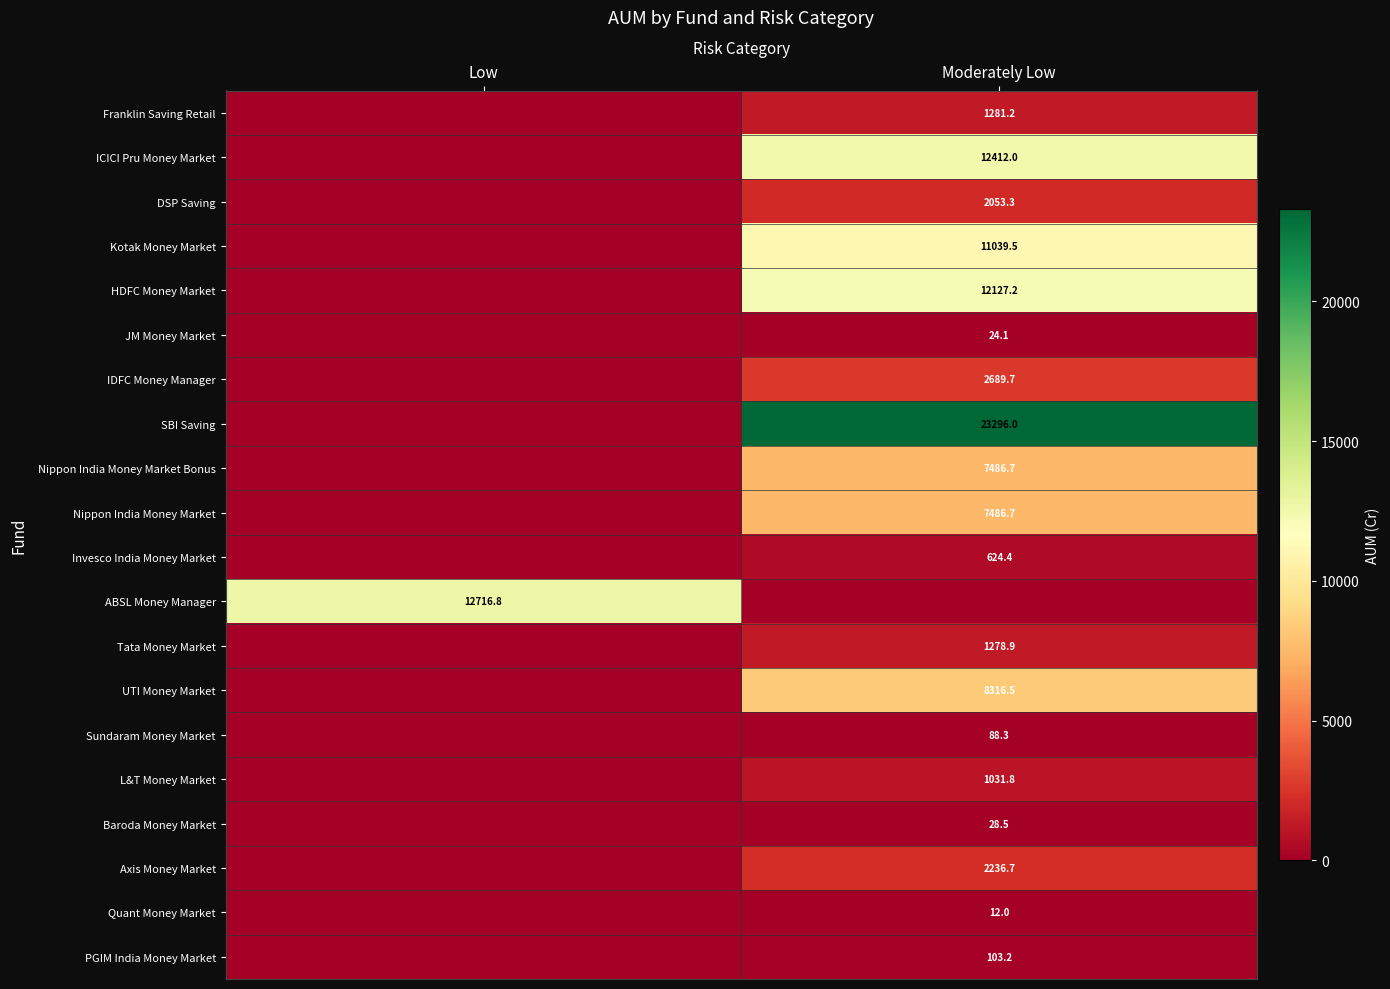

Is it true that Nippon India Money Market equals 3759.9 at Moderately Low?

False